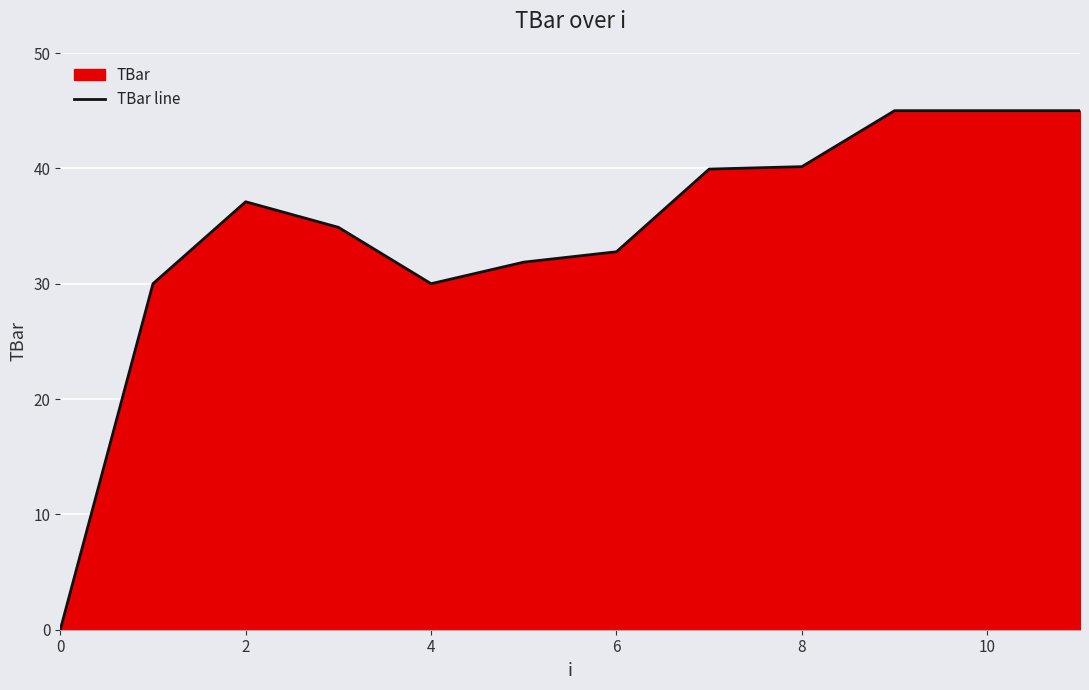

What is the maximum value shown in the chart?

45.0